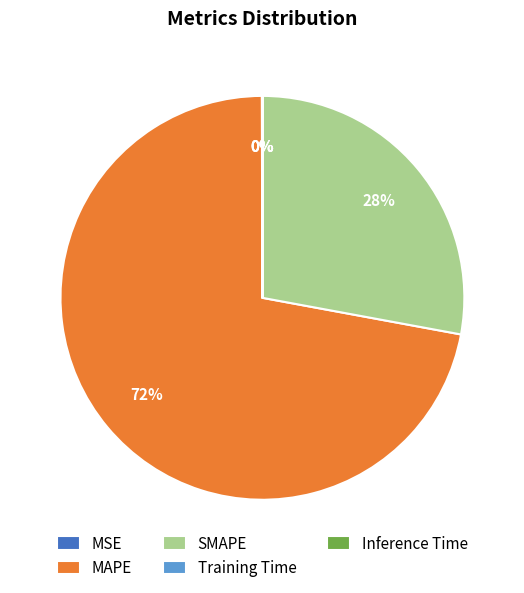

Is there any slice that represents more than half of the pie?

Yes